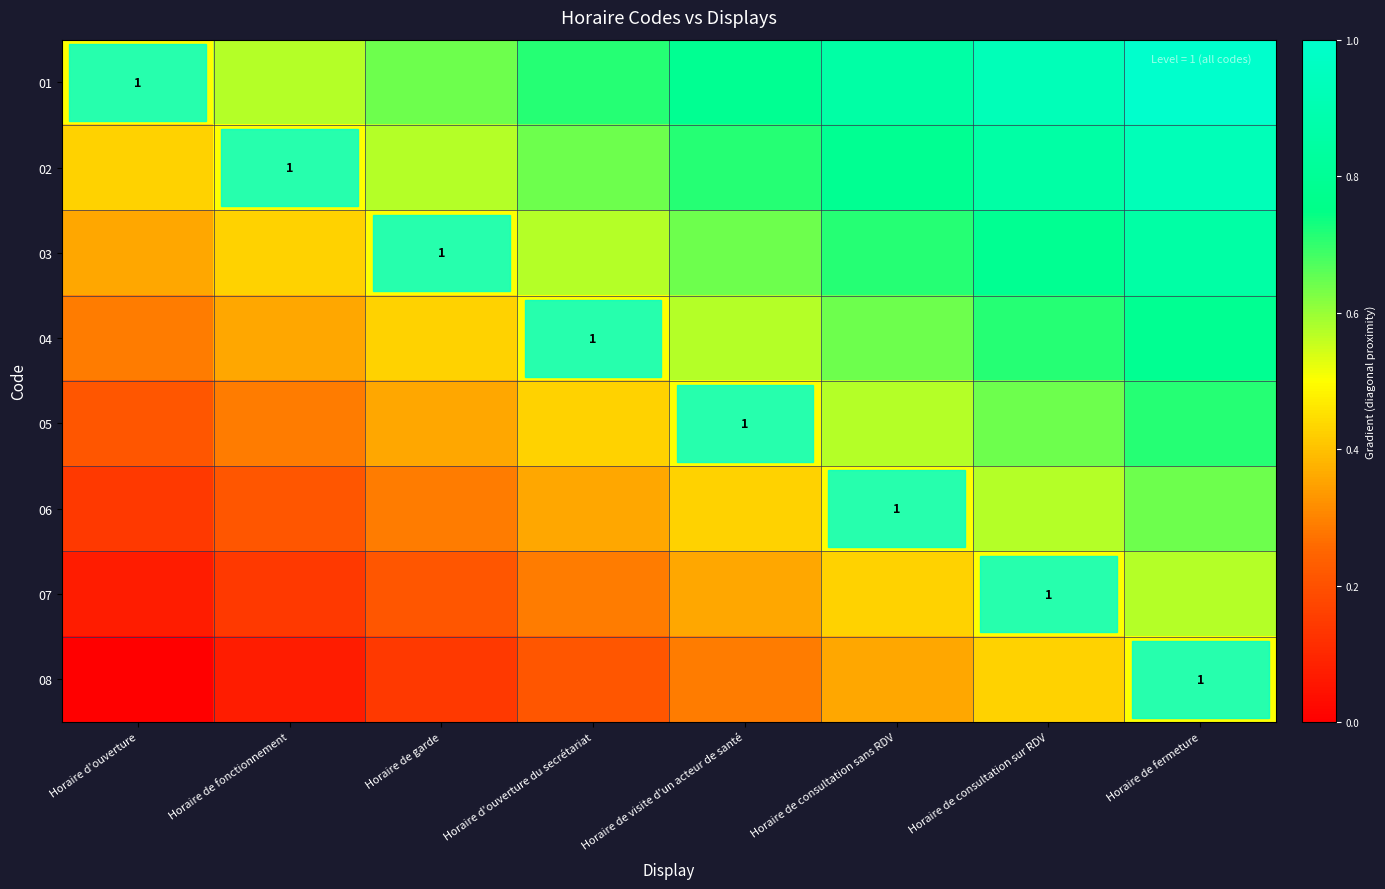

What is the highest value of the 03 series?

0.9